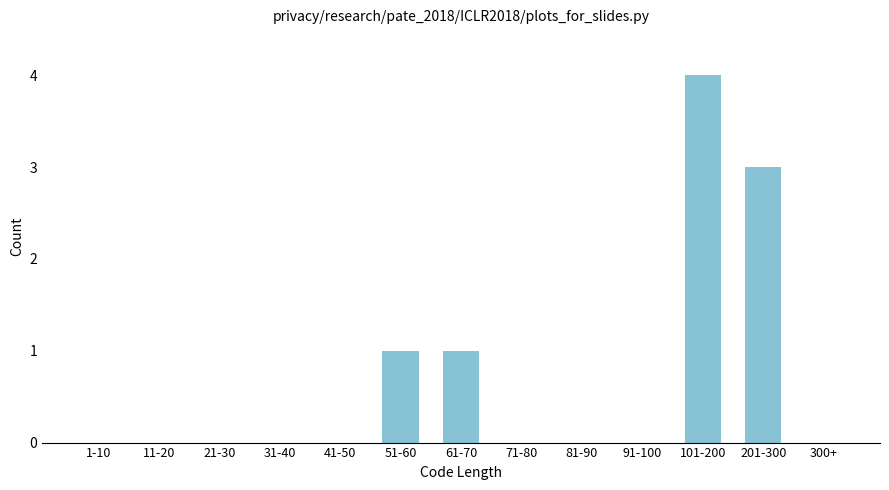

Reading right to left, what are all the values shown in this chart?

300+=0	201-300=3	101-200=4	91-100=0	81-90=0	71-80=0	61-70=1	51-60=1	41-50=0	31-40=0	21-30=0	11-20=0	1-10=0